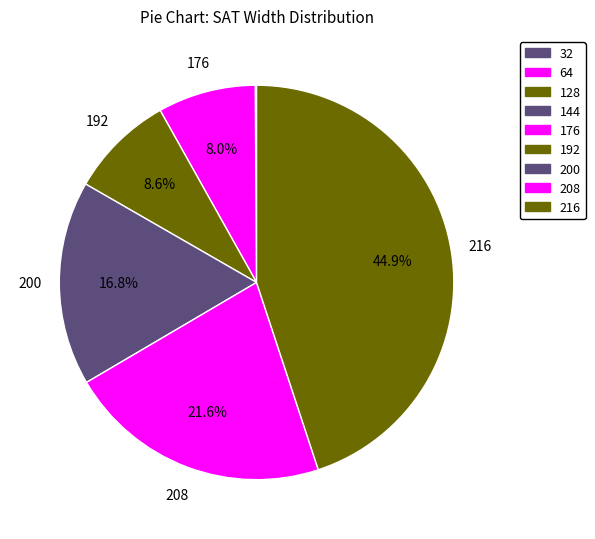

To the nearest percent, what portion does 208 represent?

22%